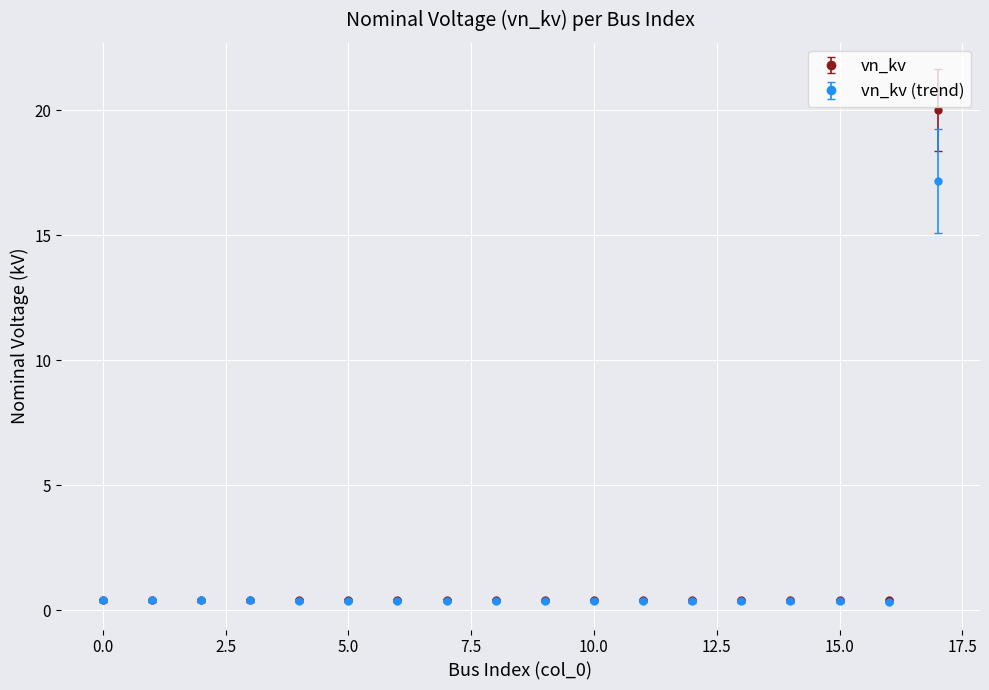

Which series has the widest spread of values?

vn_kv